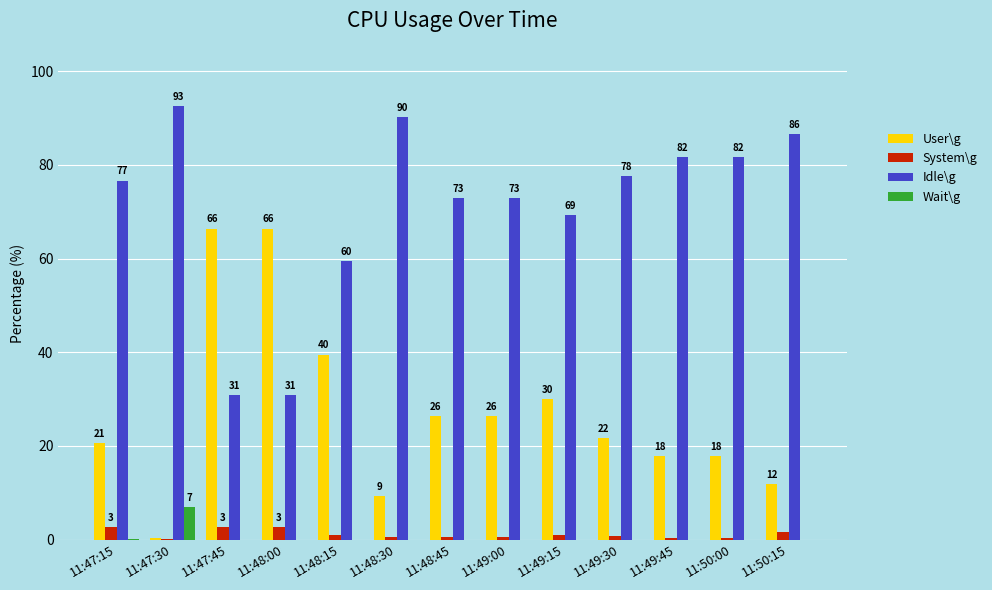

What is the minimum value for User\g?

0.3